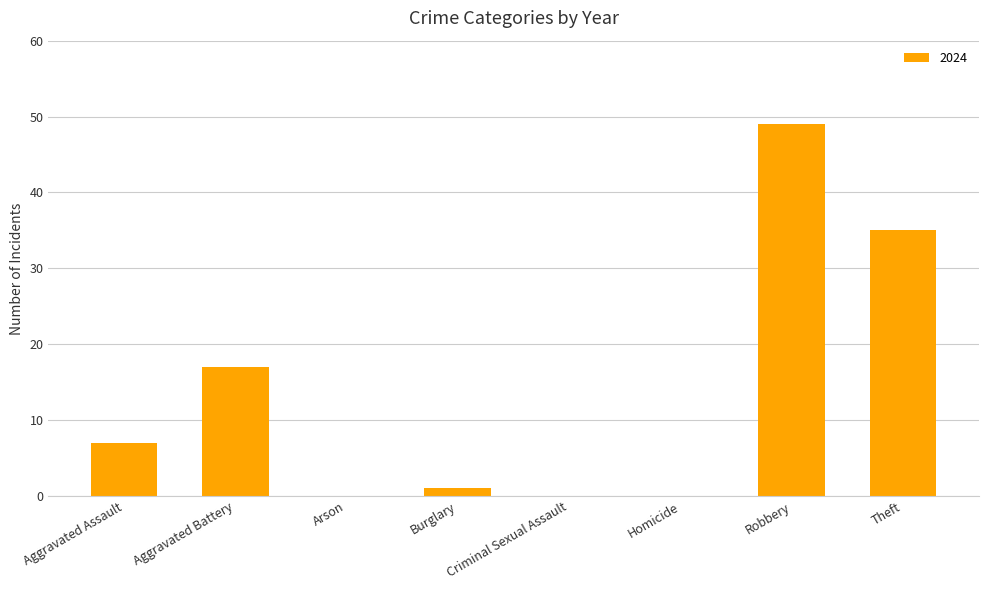

How many categories are shown in the chart?

8